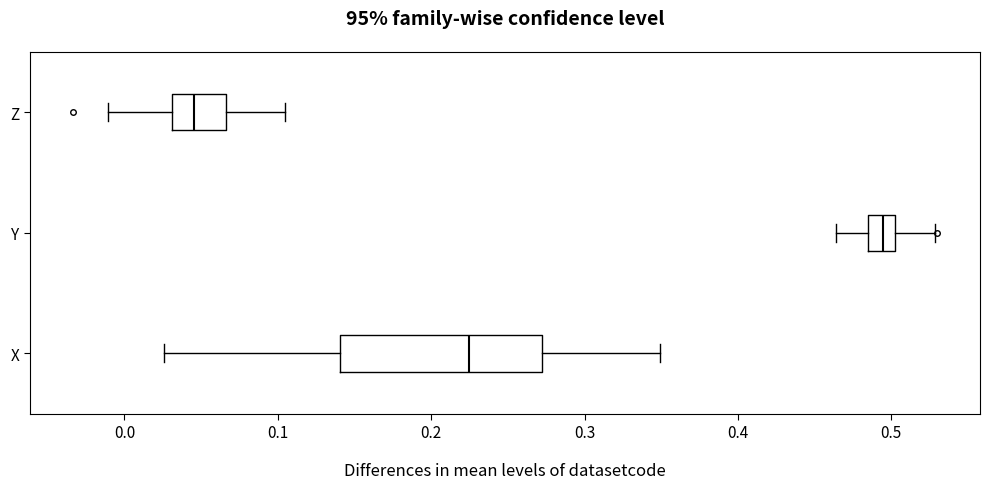

Where is the left edge of the box for Y on the x-axis? The values are not printed on the chart, so give them approximately, as read against the axis.

0.48